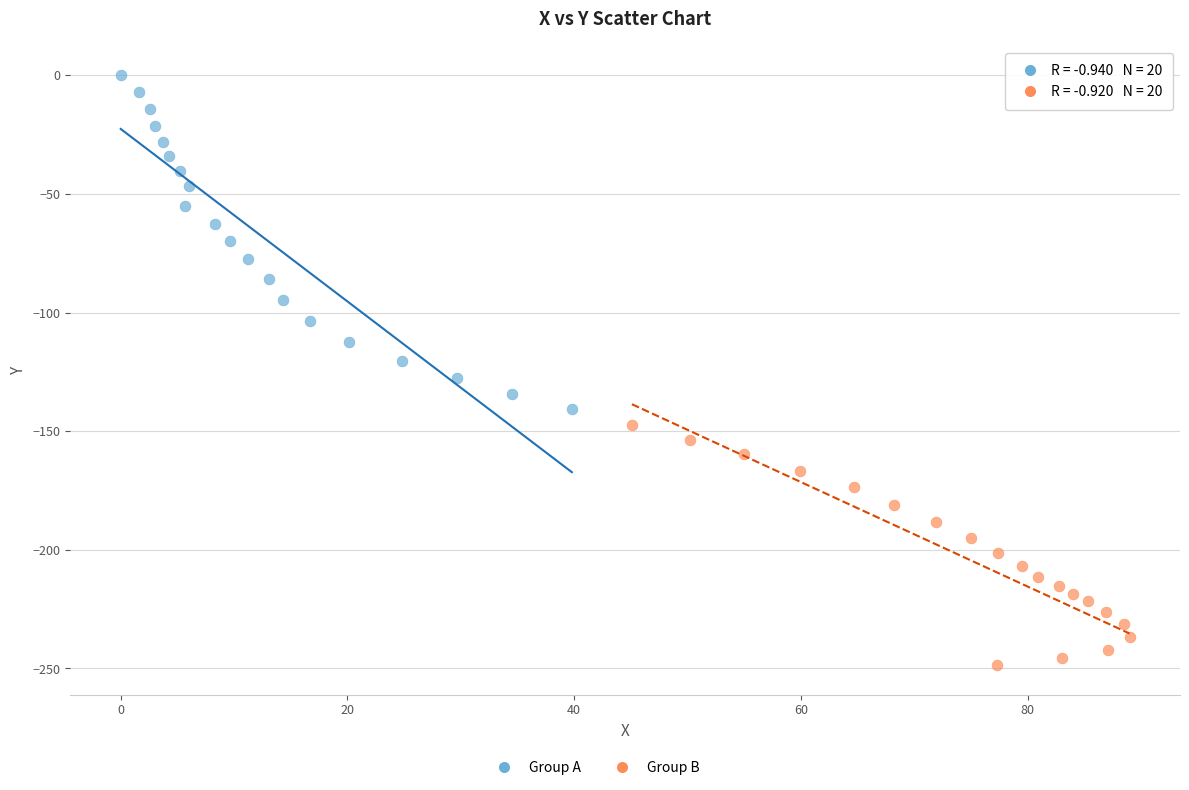

Which series has the widest spread of Y values?

Group A